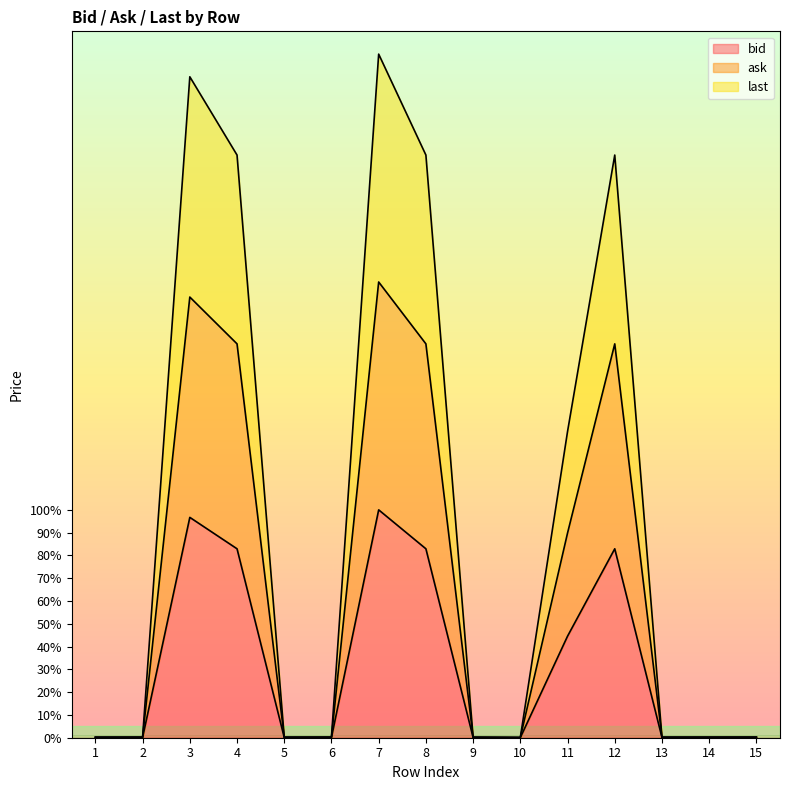

What is the maximum value for ask?

200.0